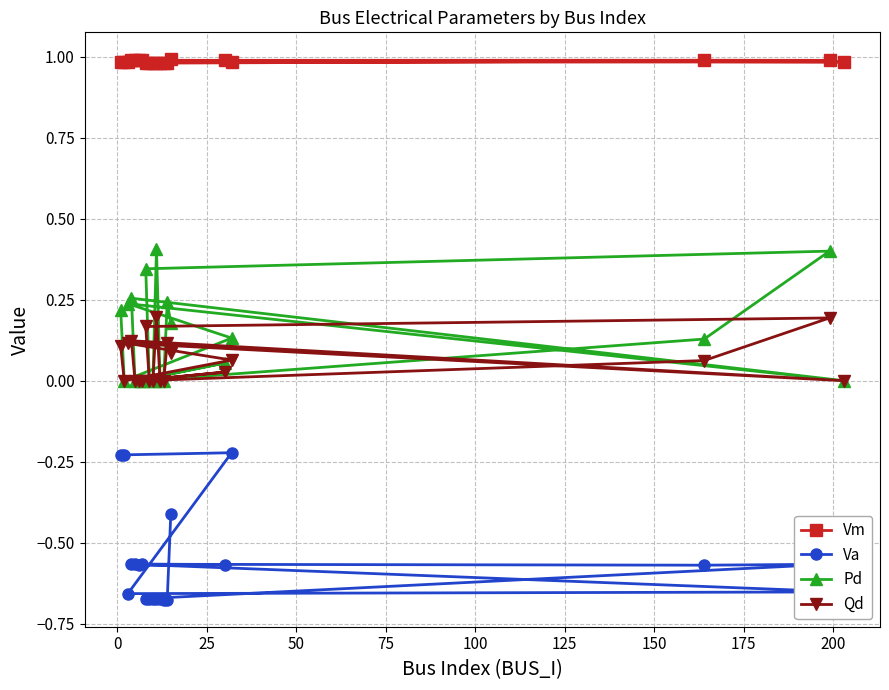

Which series has the widest spread of values?

Va